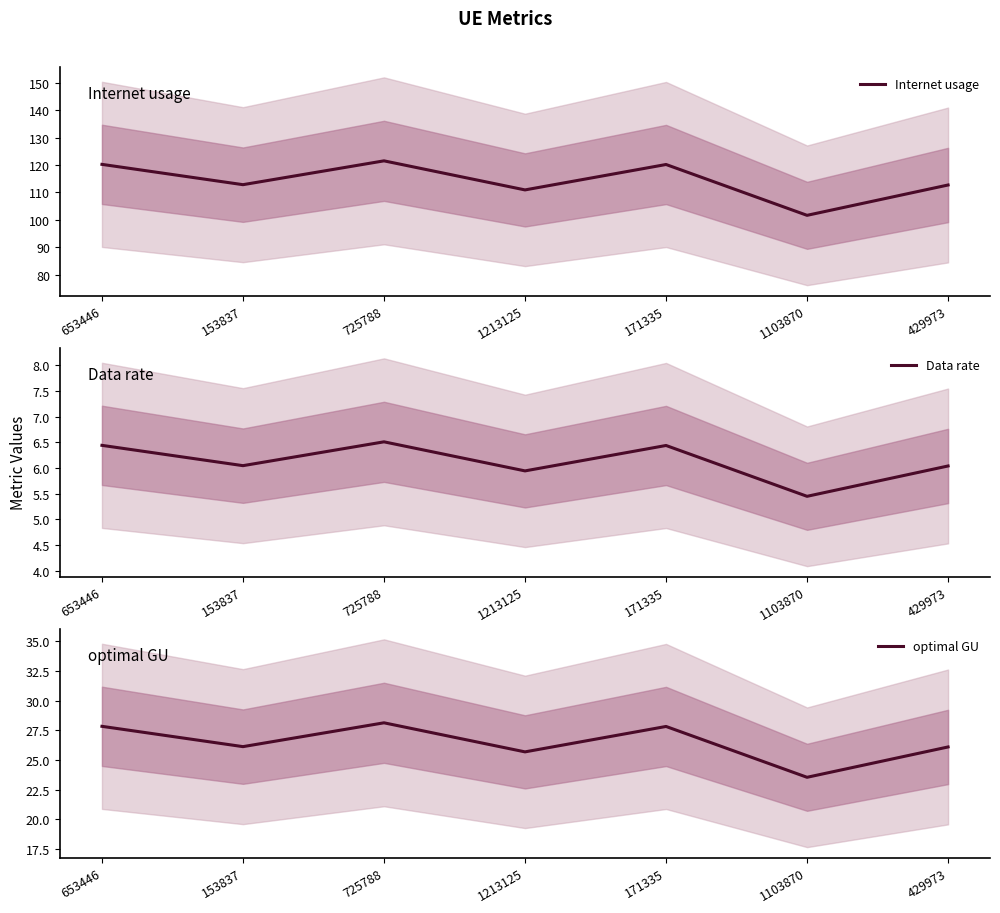

What are all the series names shown in the legend?

Internet usage, Data rate, optimal GU